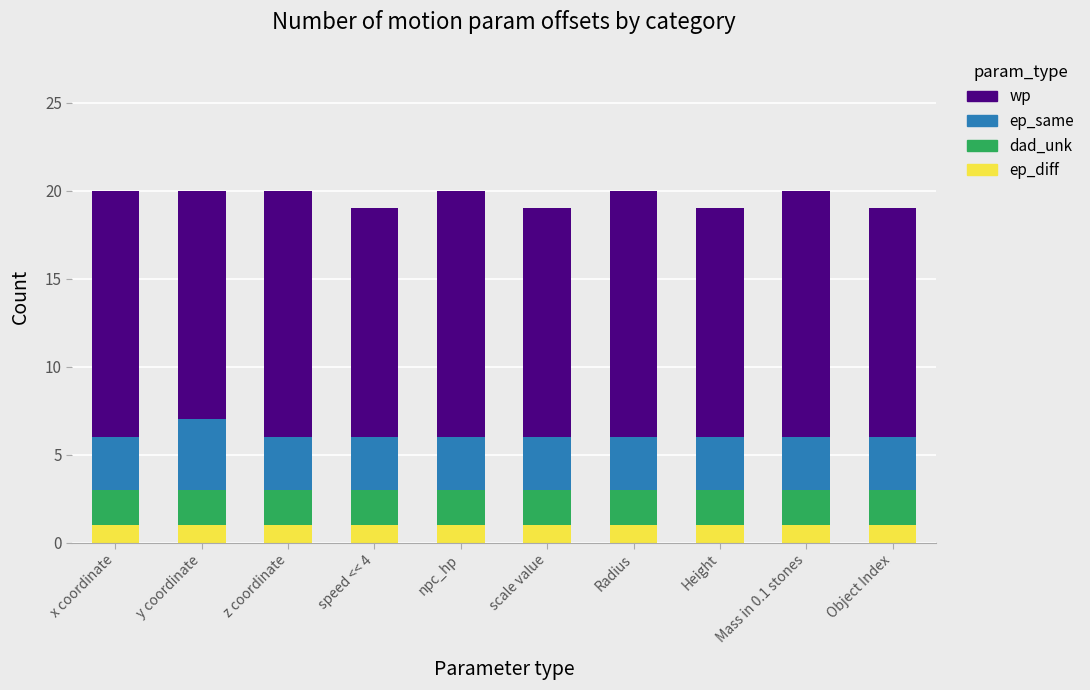

What are all the series names shown in the legend?

wp, ep_same, dad_unk, ep_diff